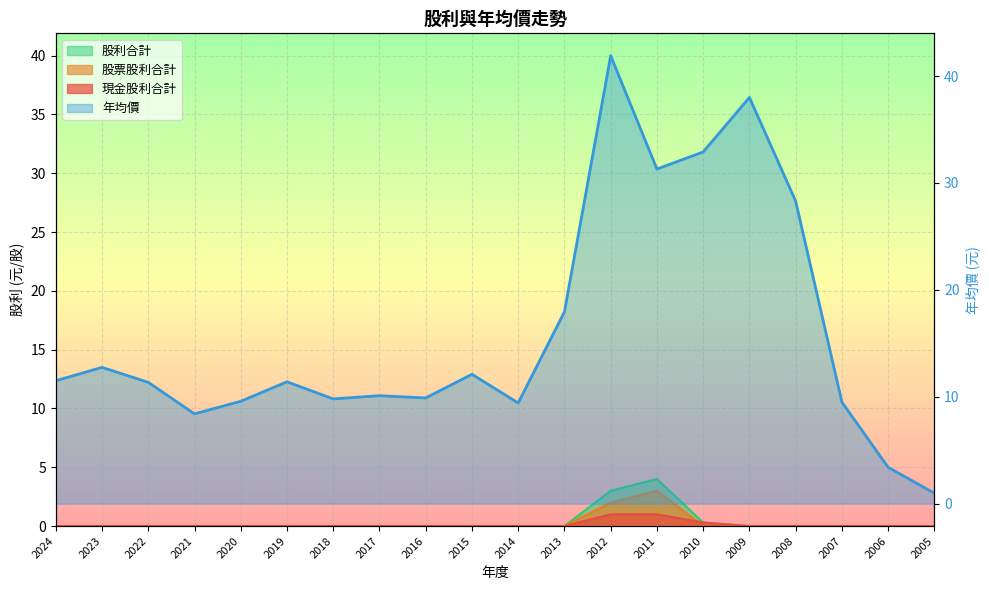

What is the sum of all 年均價 values?

320.5